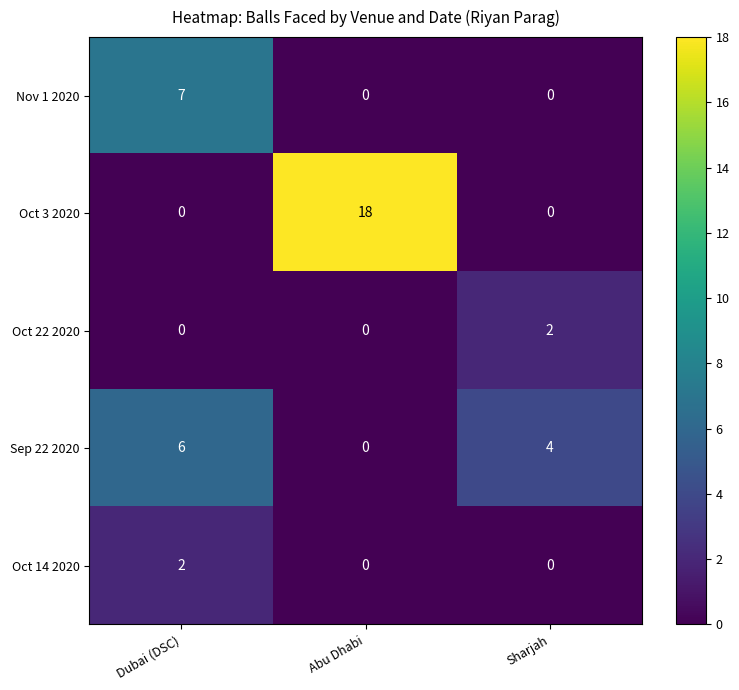

Which series has the largest total across all categories?

Oct 3 2020